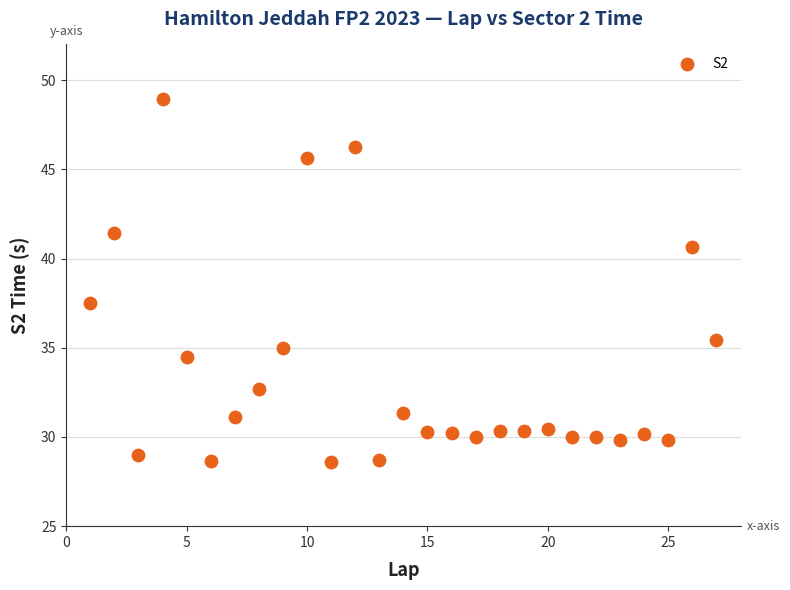

What Y value in the scatter plot is closest to 38?

37.5